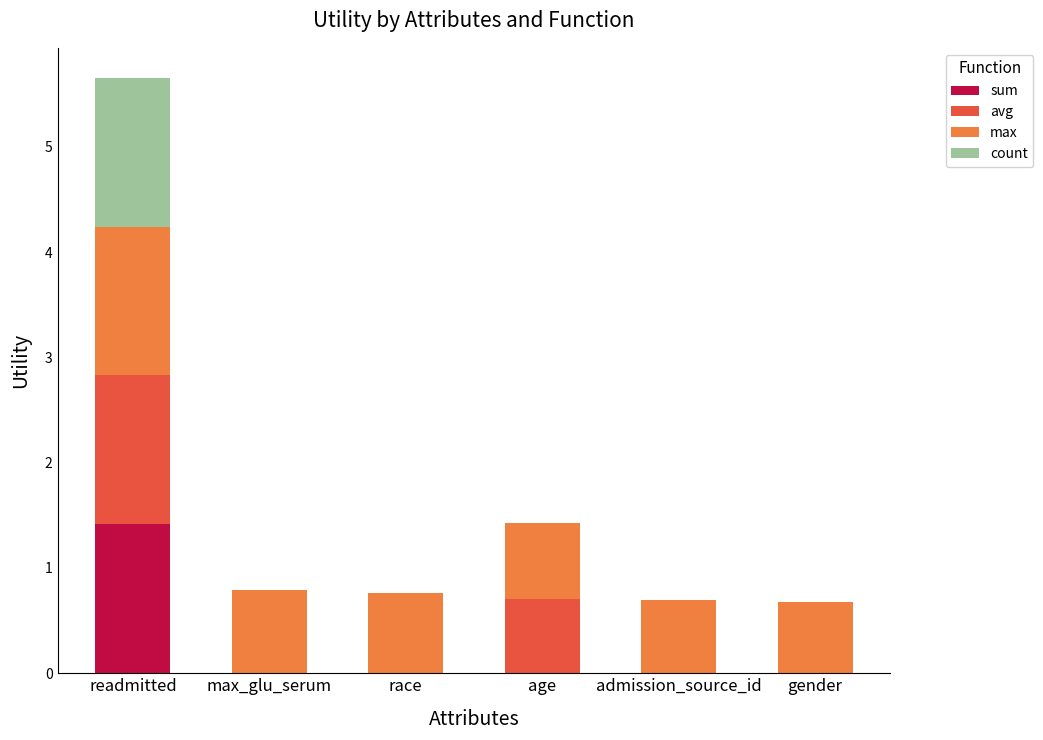

The value of sum at gender is 0.0. True or false?

True